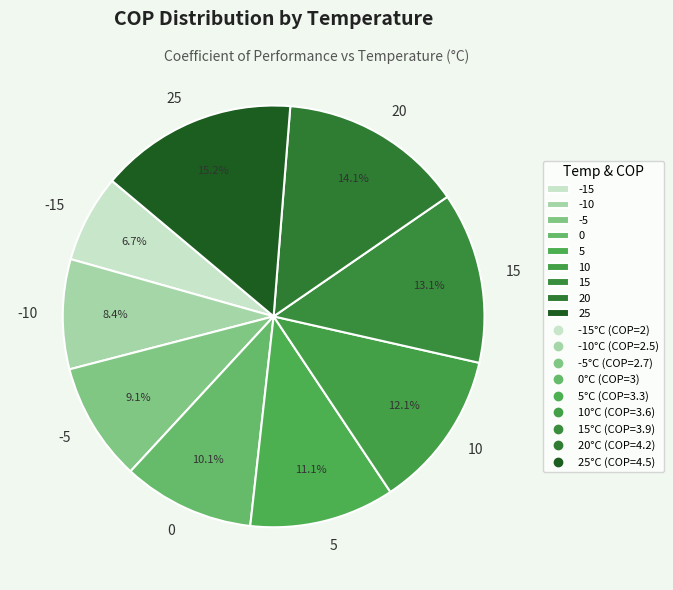

Is it true that 25 is 15% of the pie?

True